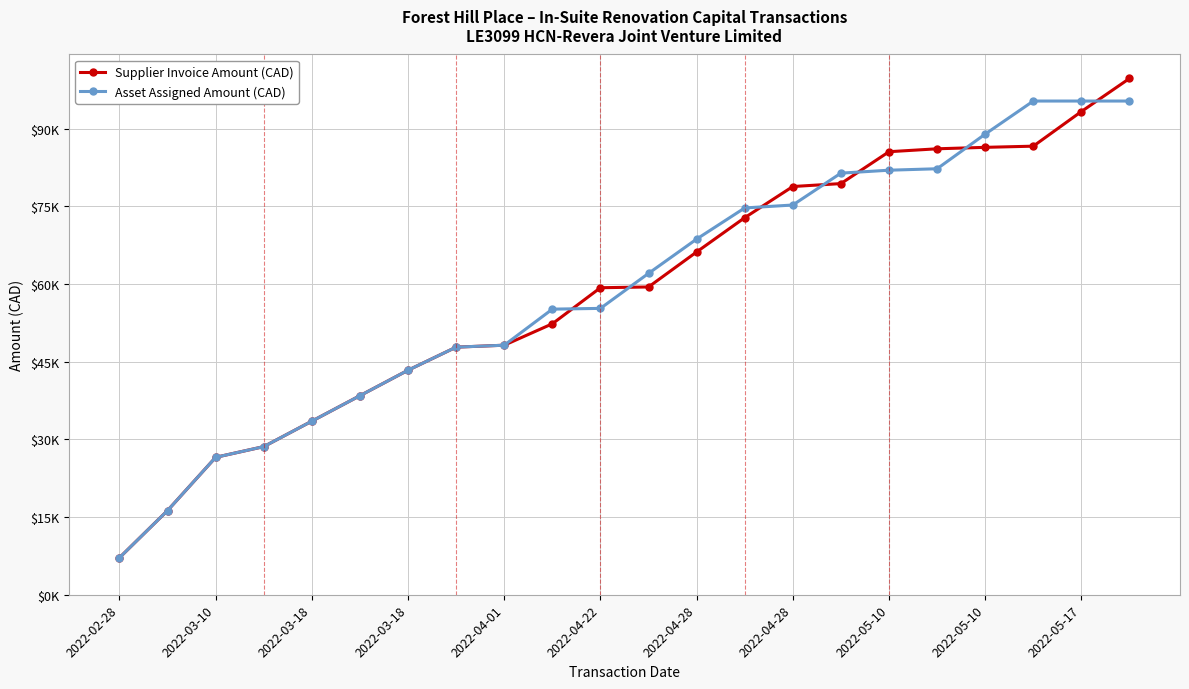

Is this an area chart (filled region under the line)?

No